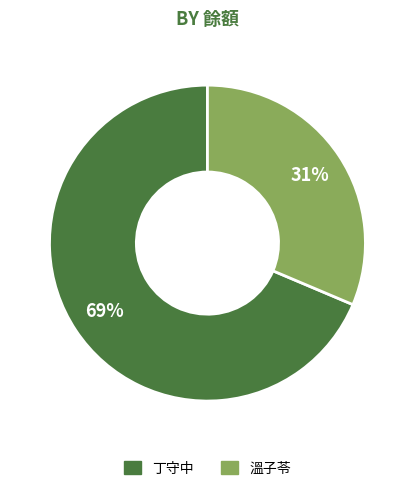

How many segments does this pie chart have?

2